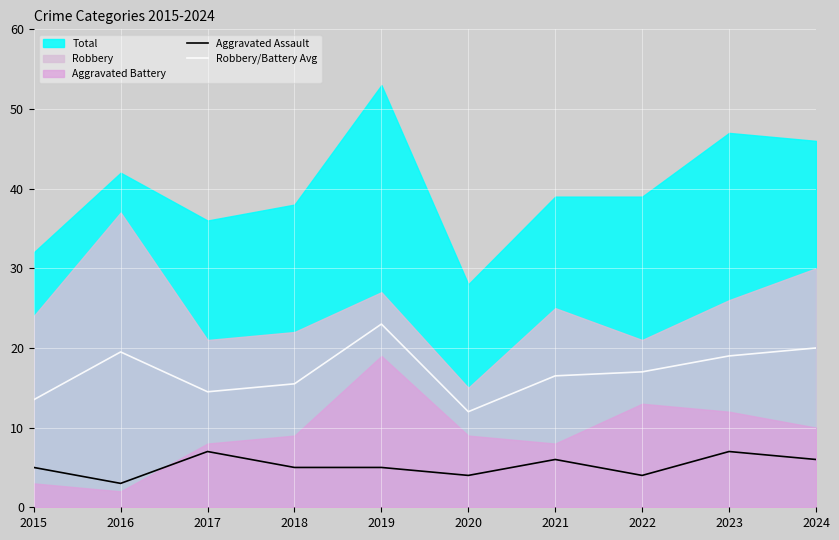

What is the average value of the Robbery/Battery Avg series?

17.1